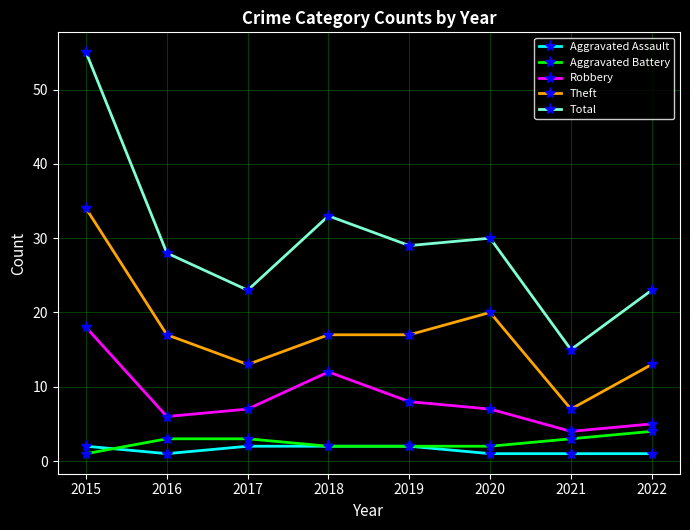

Is it true that Total equals 29 at 2019?

True